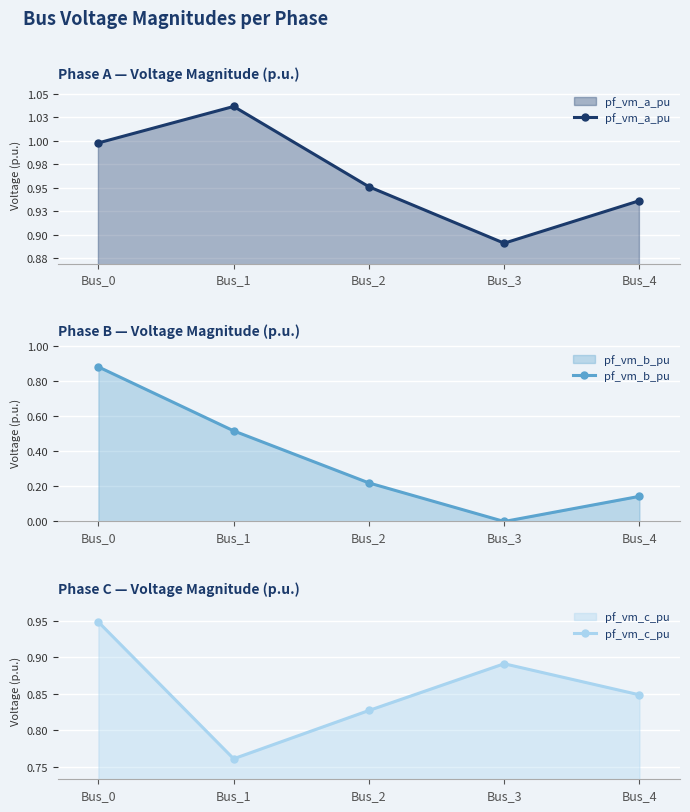

Which series has the largest range (max minus min)?

pf_vm_b_pu